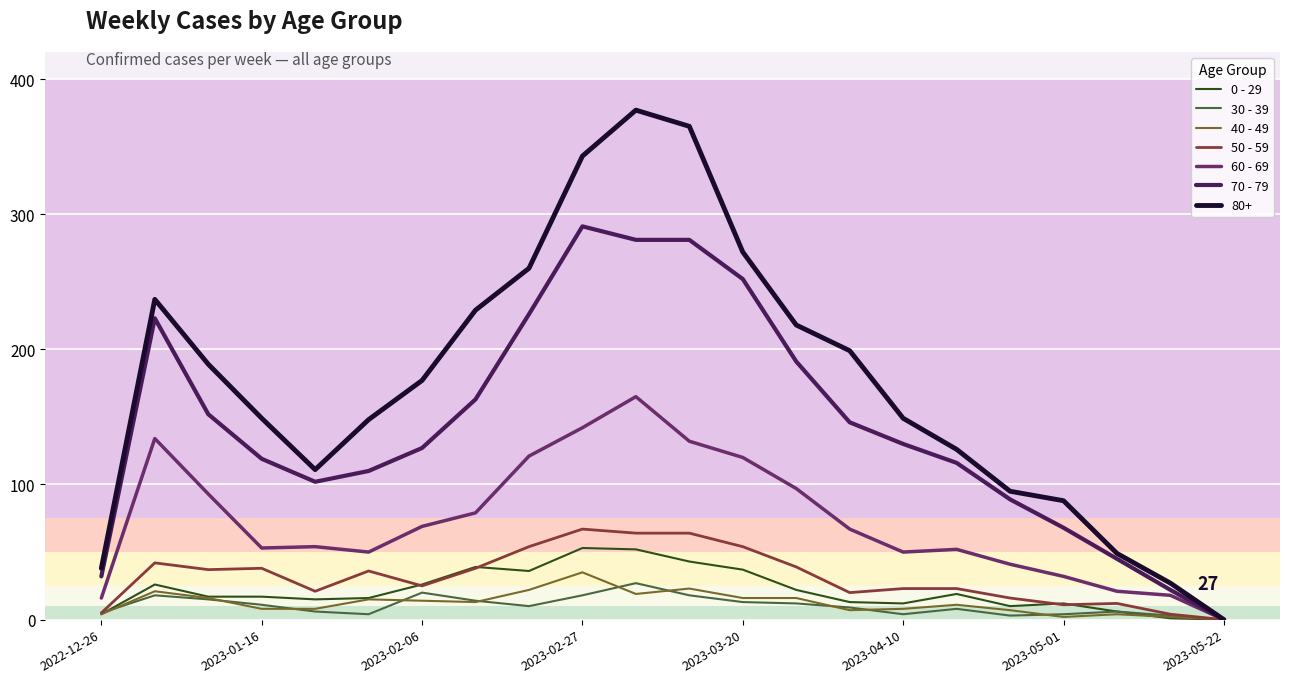

What is the maximum value shown in the chart?

377